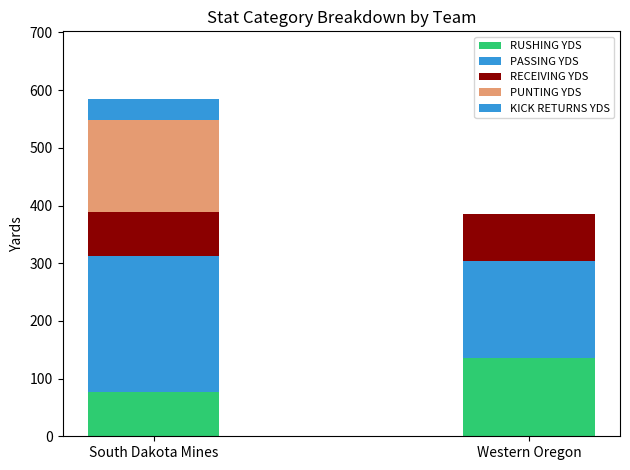

What is the label of the 1st bar from the left?

South Dakota Mines